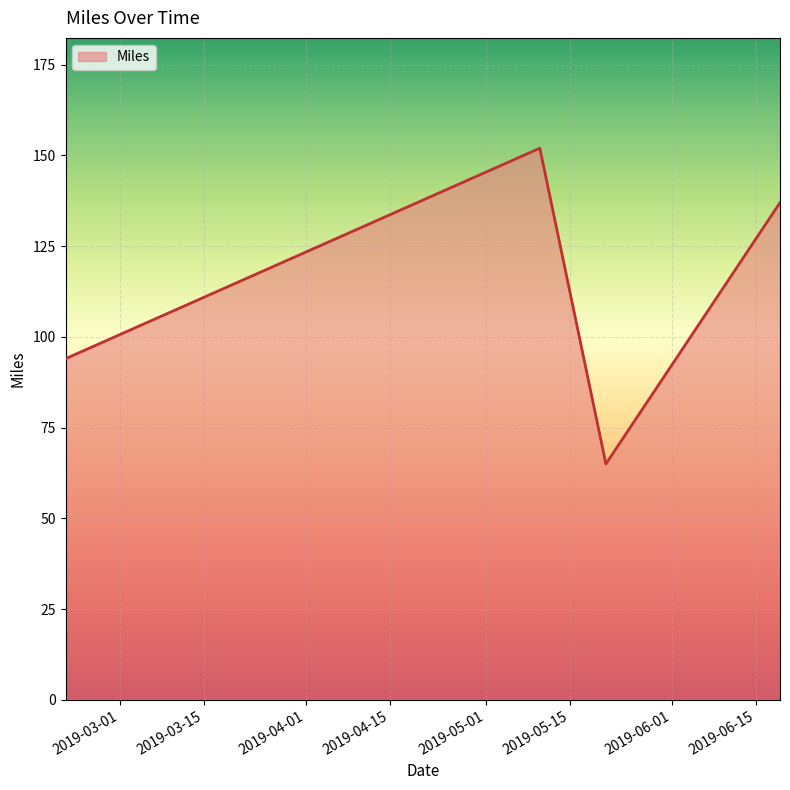

What is the difference between the maximum and second lowest values?

58